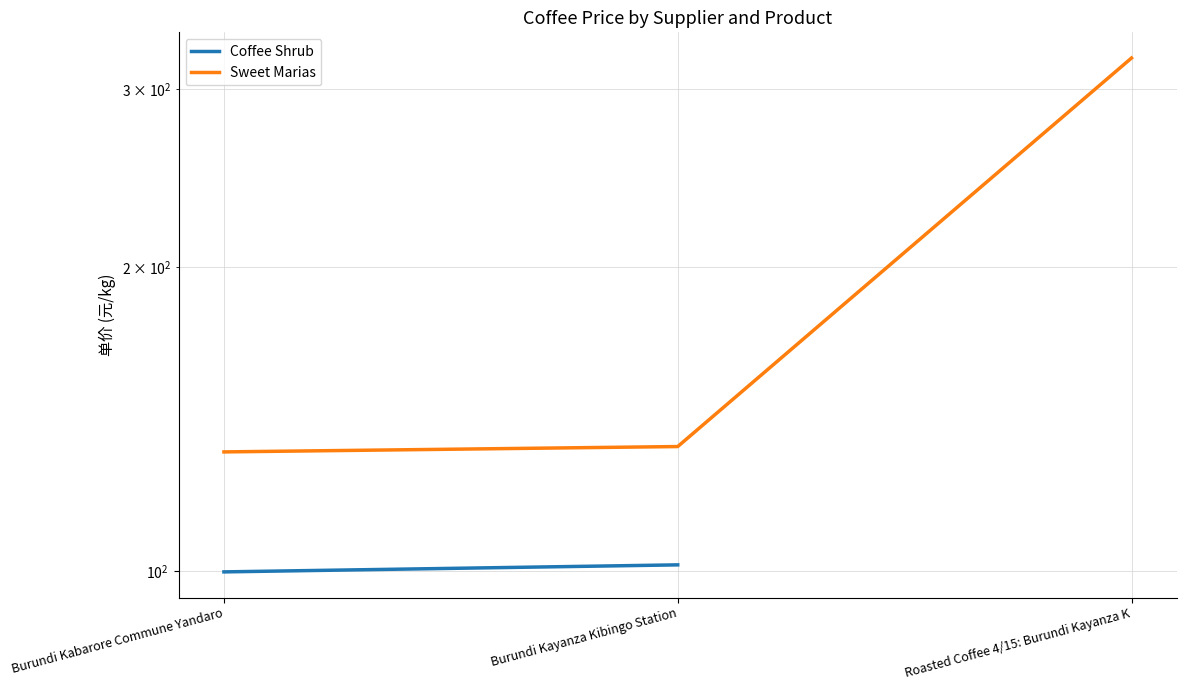

What is the difference between the maximum and second lowest values?

189.1